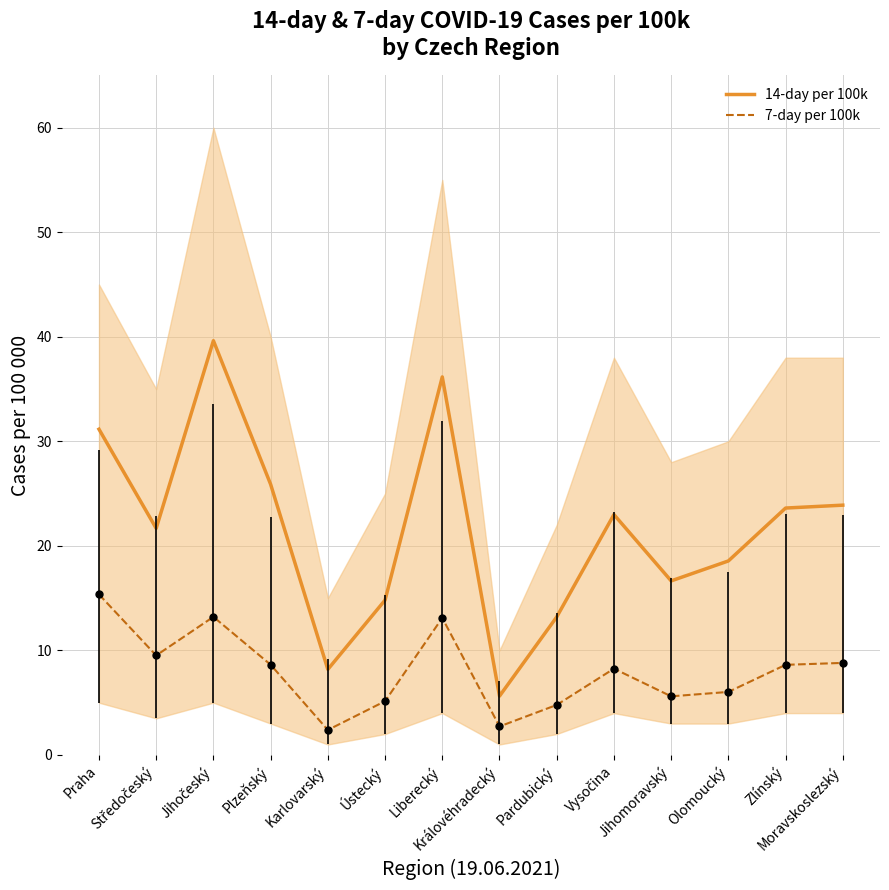

True or false: 7-day per 100k and 14-day per 100k cross at least once.

False